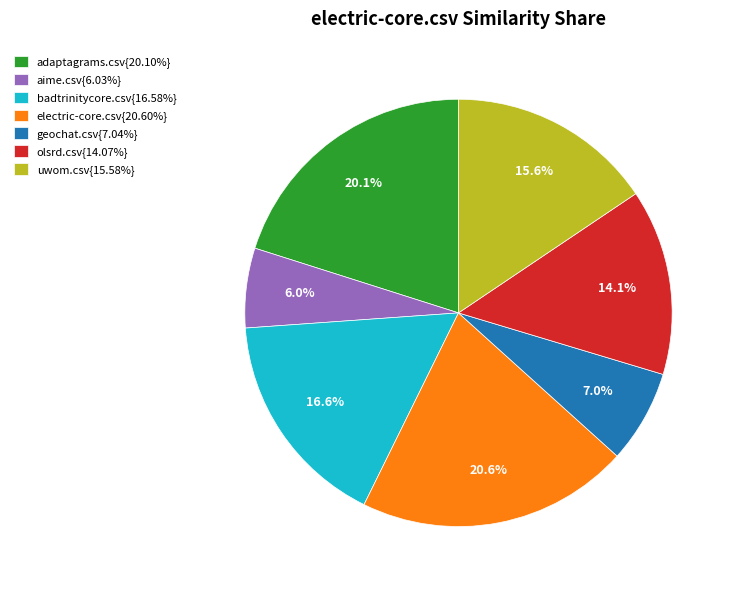

Does any single category account for the majority?

No